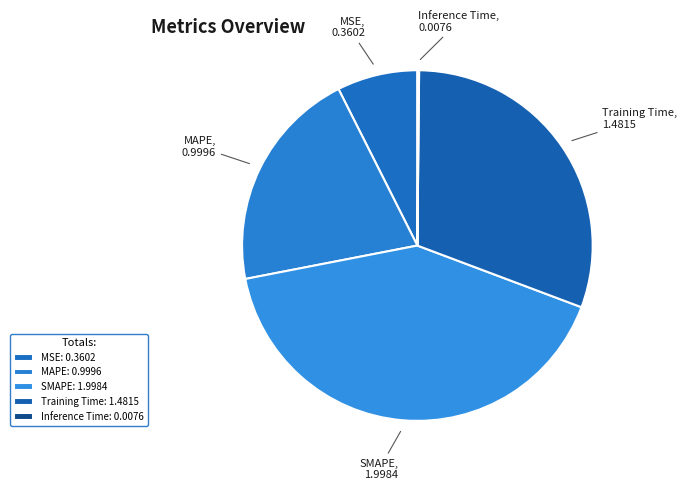

Is there any slice that represents more than half of the pie?

No